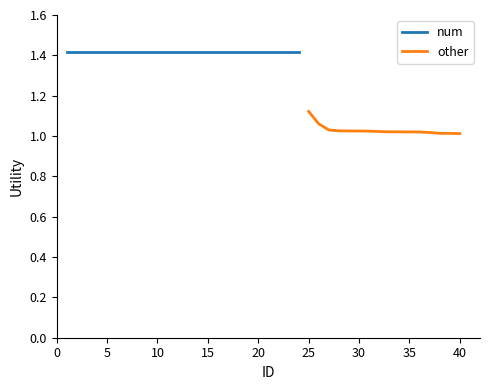

Is it true that other equals 1.5 at 35?

False